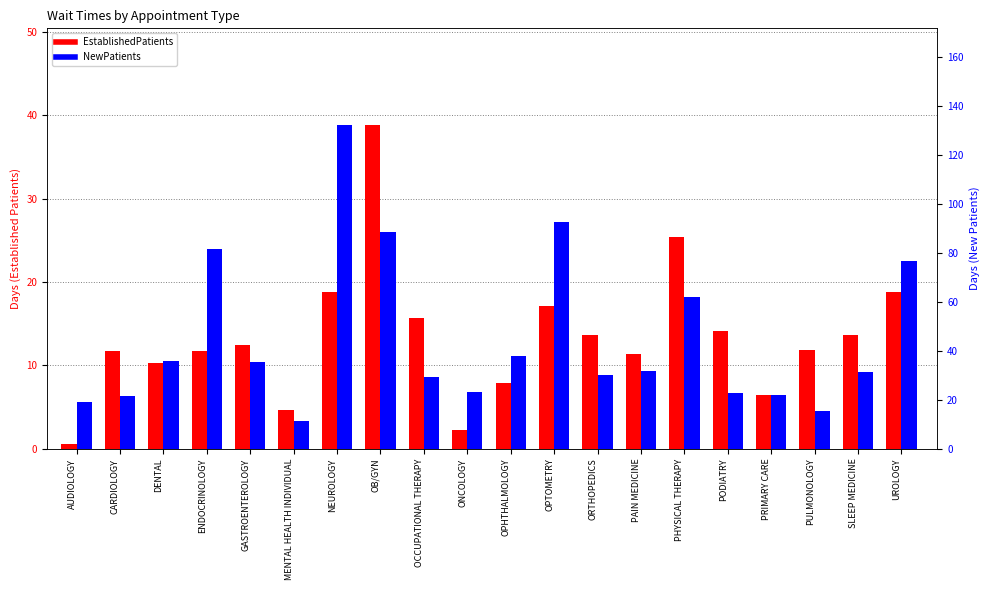

Between PHYSICAL THERAPY and SLEEP MEDICINE, which is larger?

PHYSICAL THERAPY